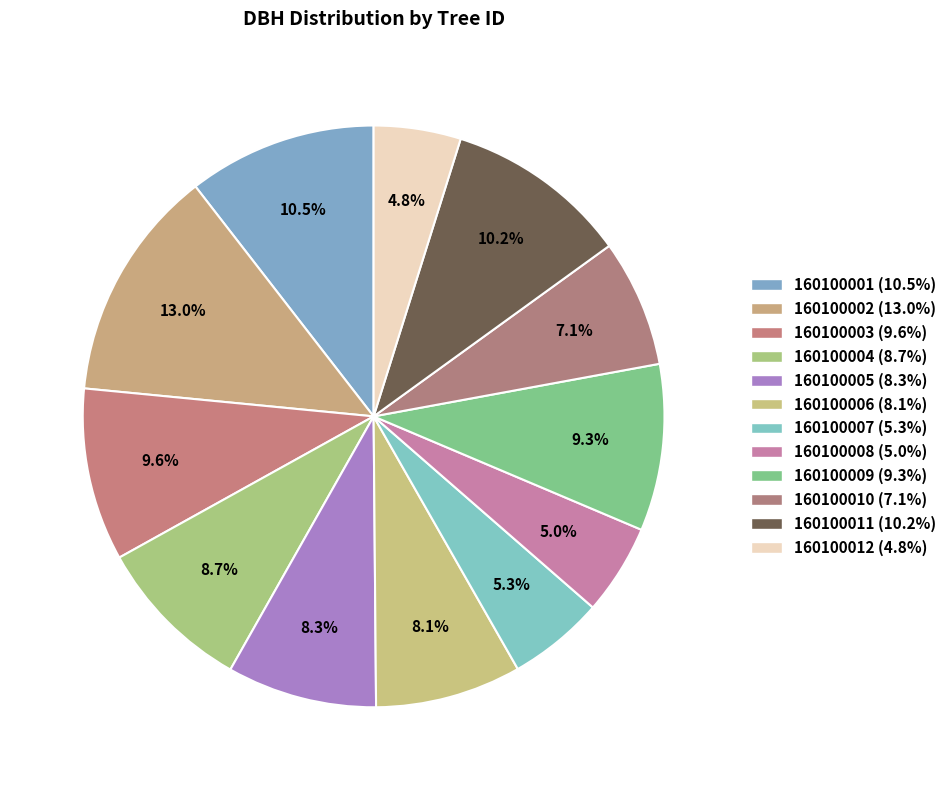

What percentage do 160100002 and 160100011 together represent?

23.2%